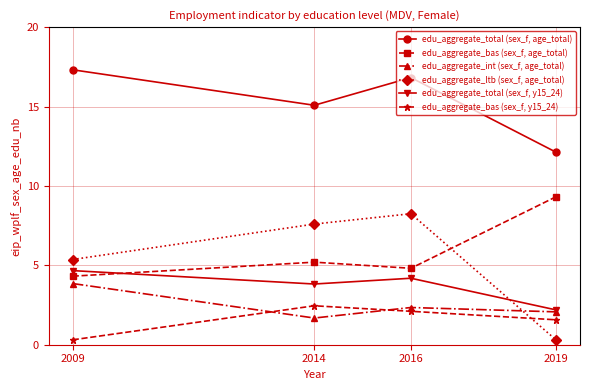

What is the sum of all edu_aggregate_total (sex_f, y15_24) values?

14.9